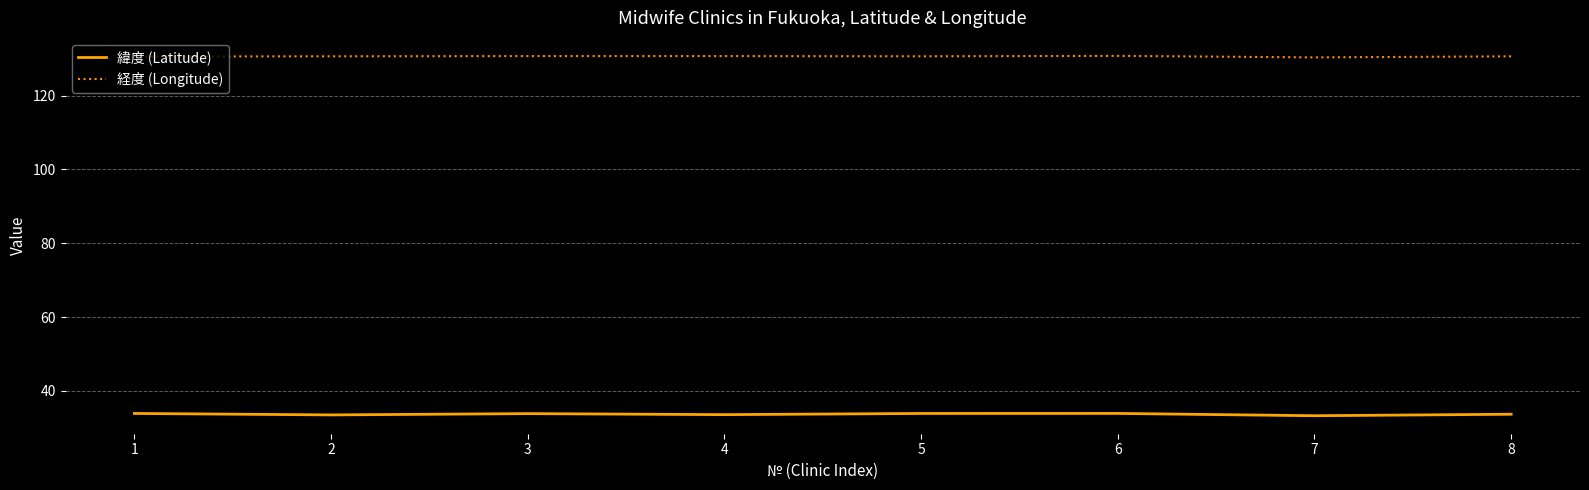

Which series has the largest range (max minus min)?

緯度 (Latitude)